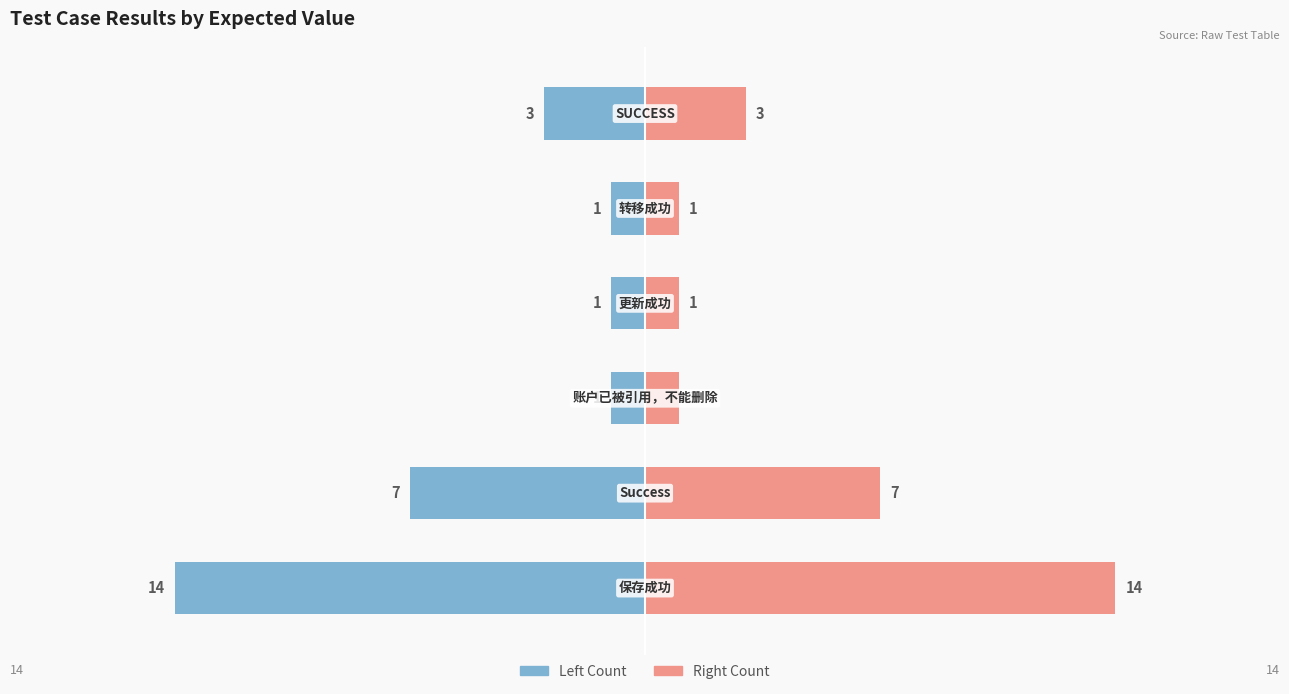

What is the average value of the PASS Count (right) series?

4